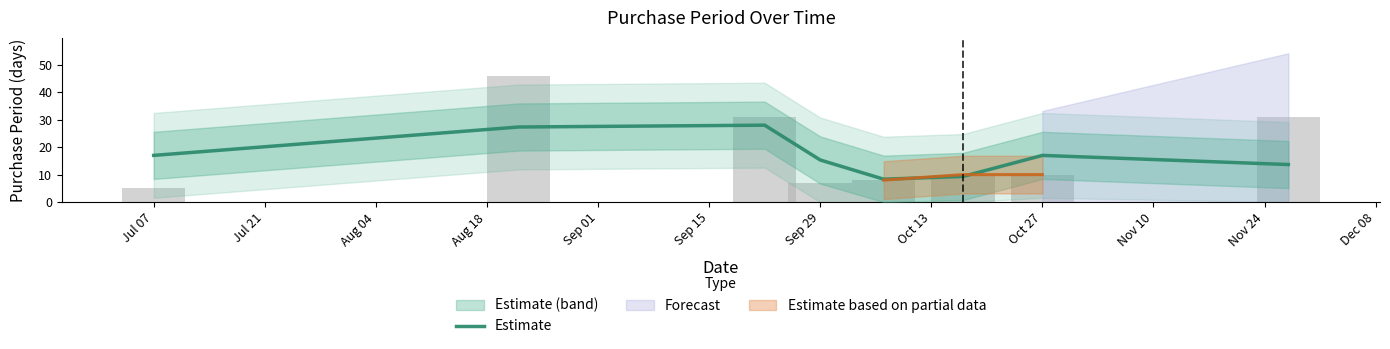

How many bars are there in total?

8